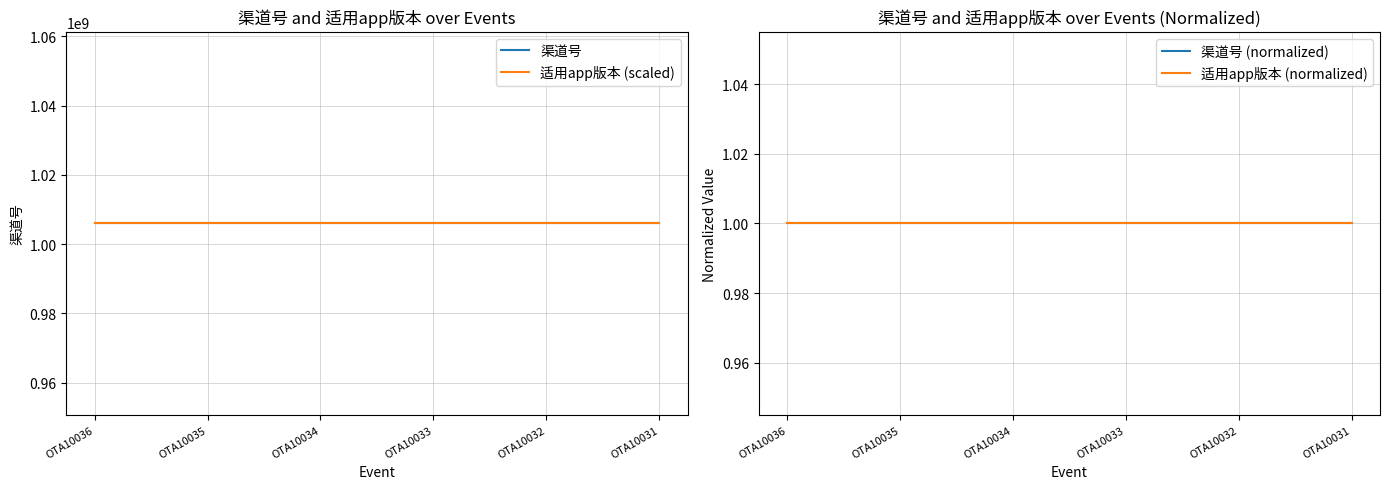

What is the value of the 适用app版本 (normalized) point at the 6th from the left?

1